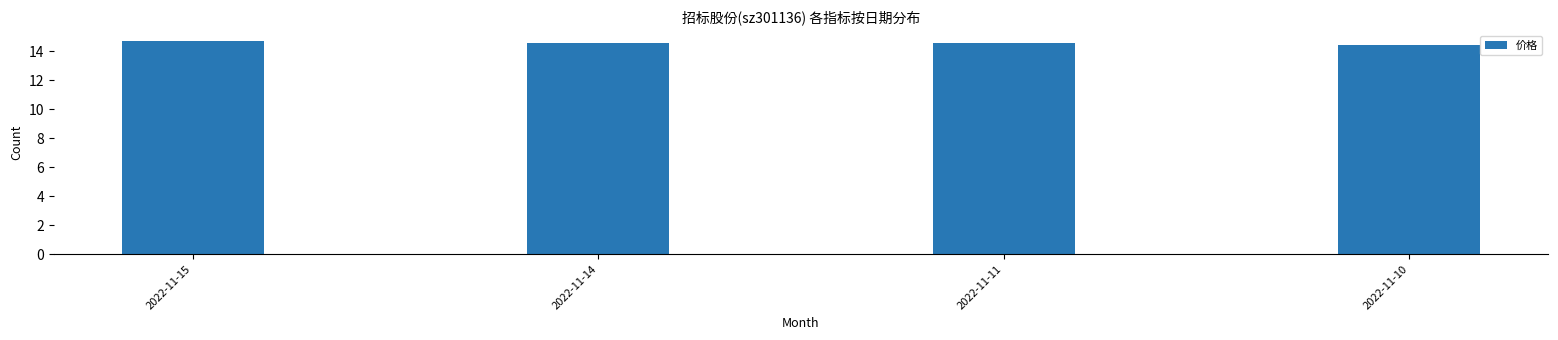

How many values are between 14 and 15?

4